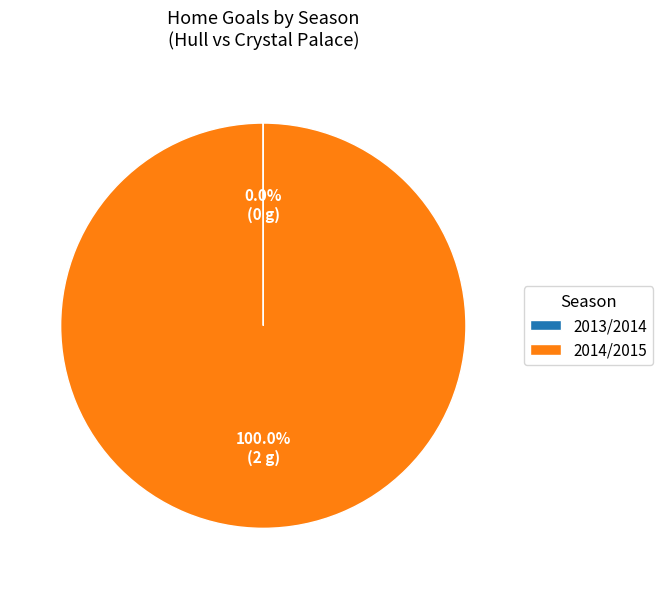

Which category has the biggest portion of the pie?

2014/2015